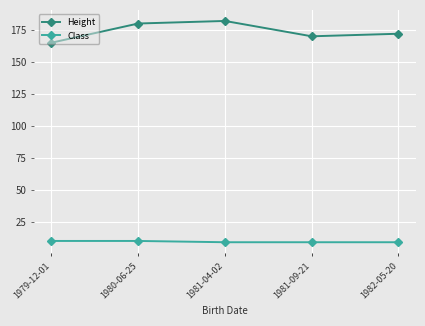

Count the Height values in the range 170 to 180.

3